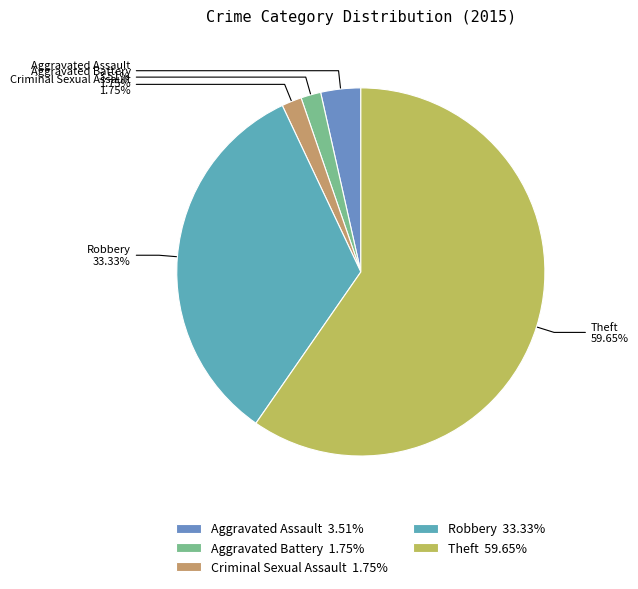

Count the number of slices in the pie.

5